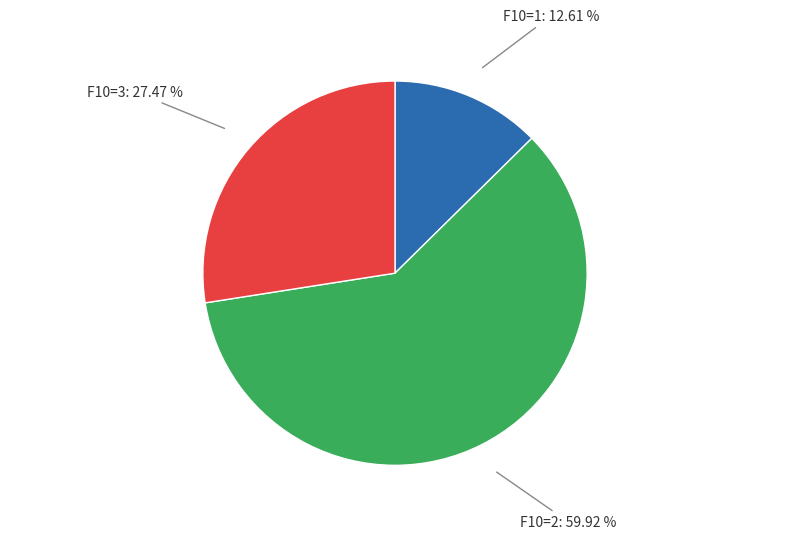

Which has a higher value, F10=1: 12.61 % or F10=3: 27.47 %?

F10=3: 27.47 %